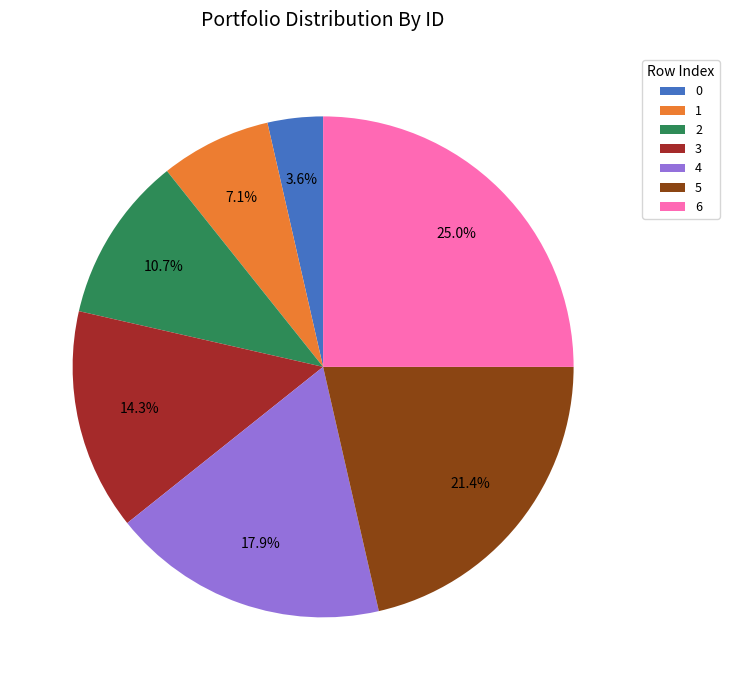

What percentage do 3 and 0 together represent?

17.9%